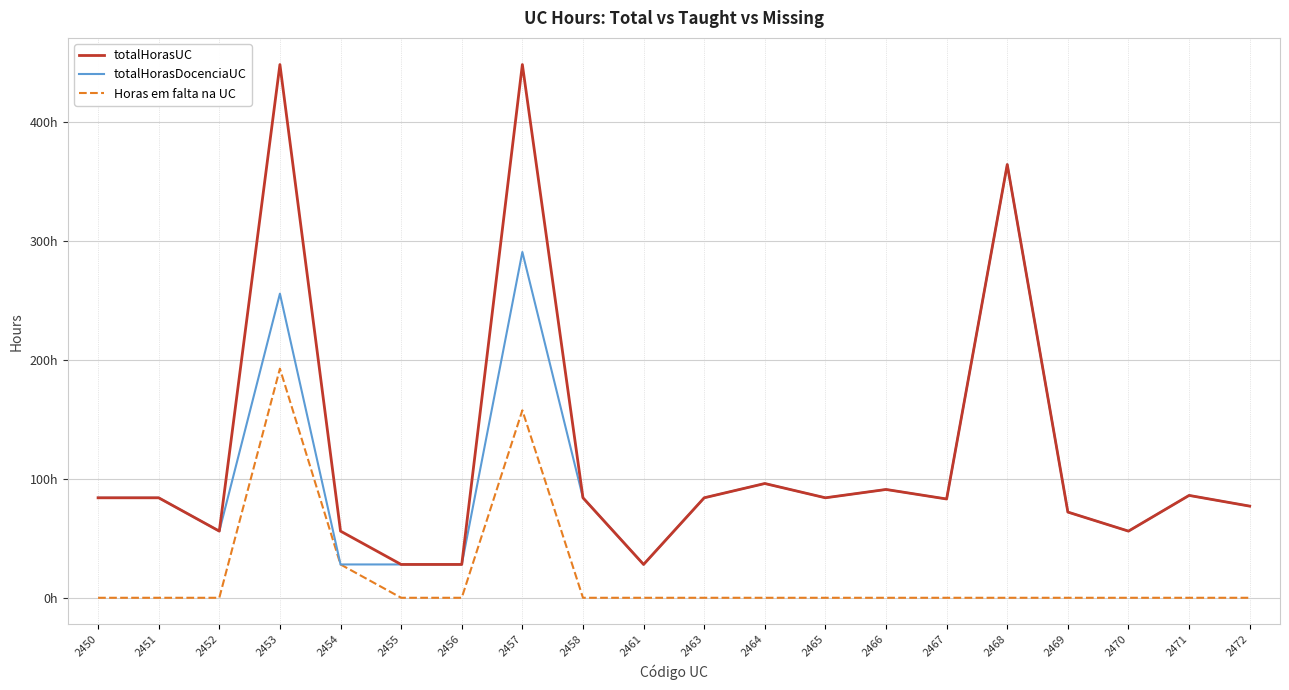

Rank the categories by Horas em falta na UC value from lowest to highest.

2450, 2451, 2452, 2455, 2456, 2458, 2461, 2463, 2464, 2465, 2466, 2467, 2468, 2469, 2470, 2471, 2472, 2454, 2457, 2453